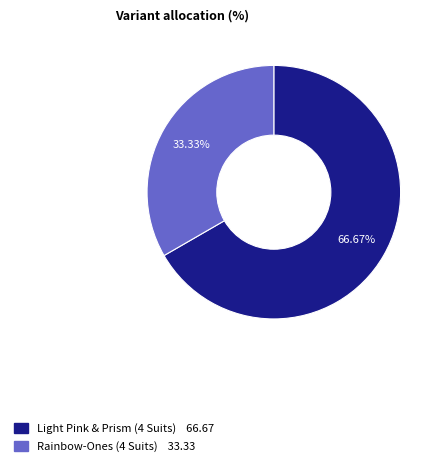

The Rainbow-Ones (4 Suits) slice represents 33% of the pie. True or false?

True